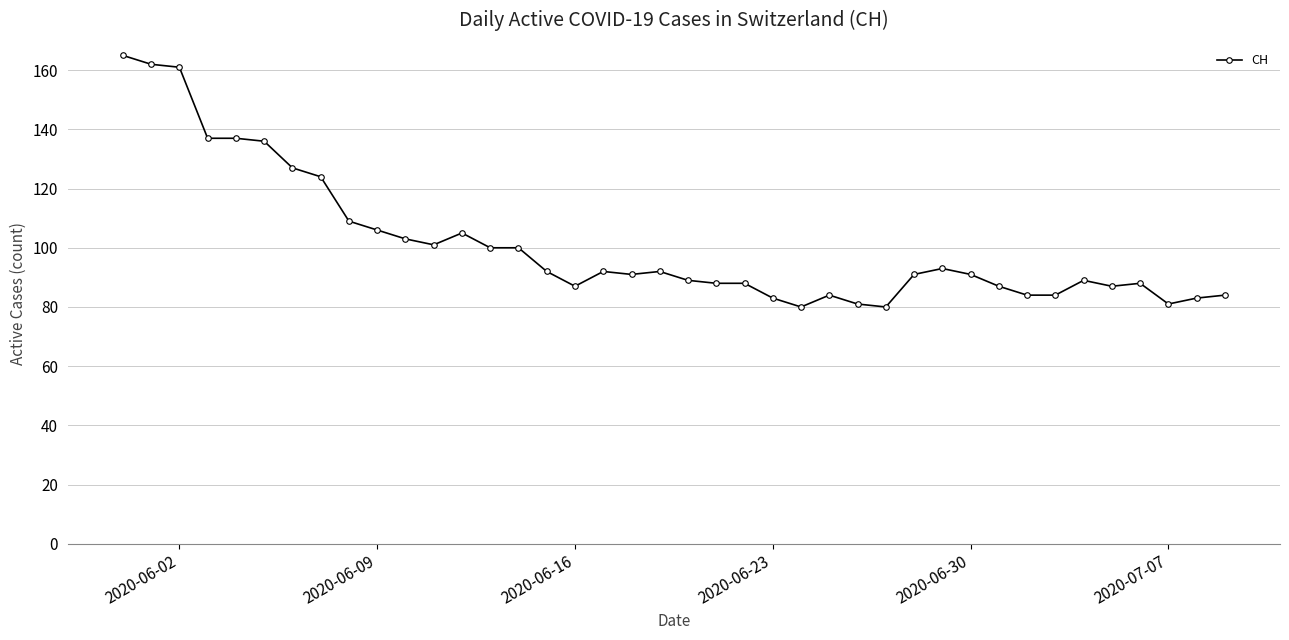

What is the average value?

101